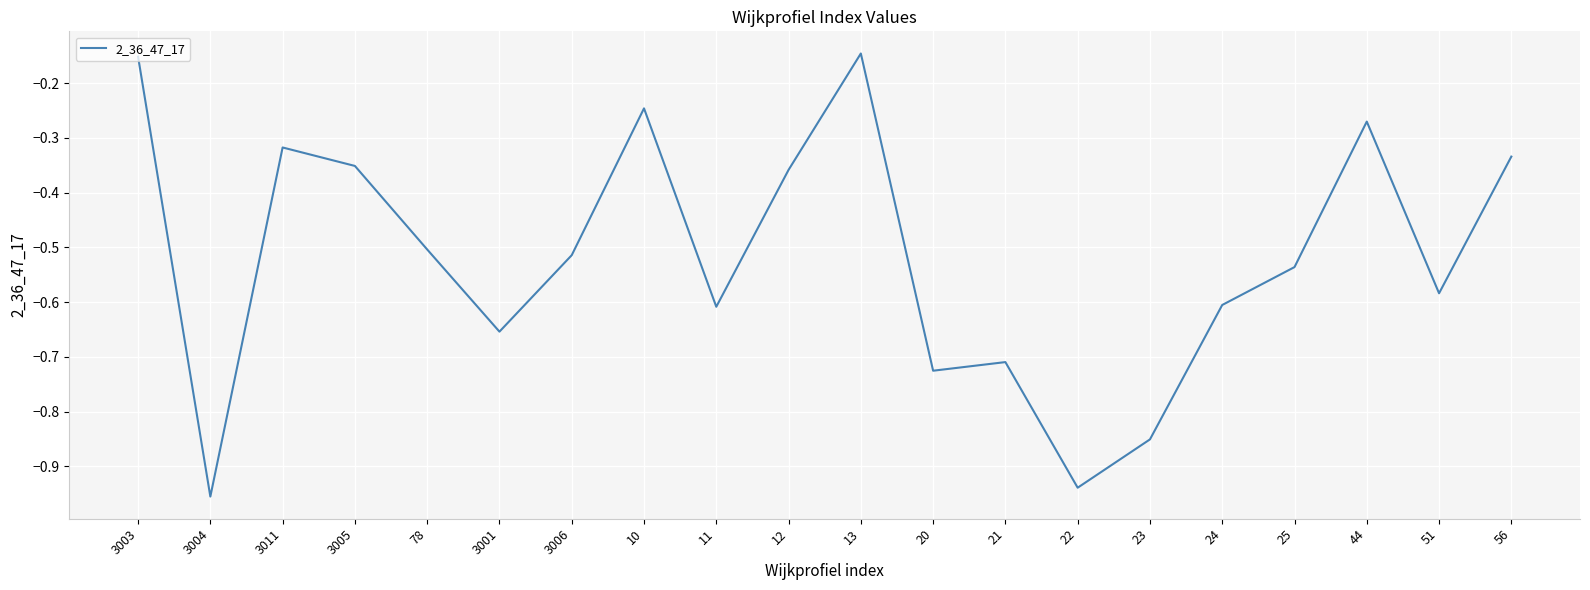

What is the difference between the maximum and minimum values?

0.8